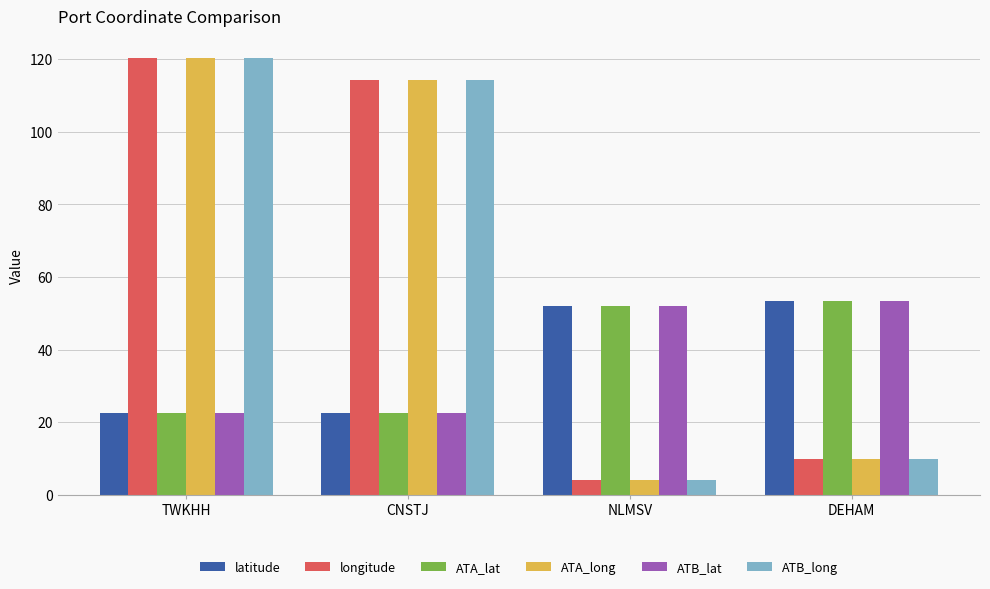

What is the difference between the ATB_lat values at DEHAM and TWKHH?

31.0